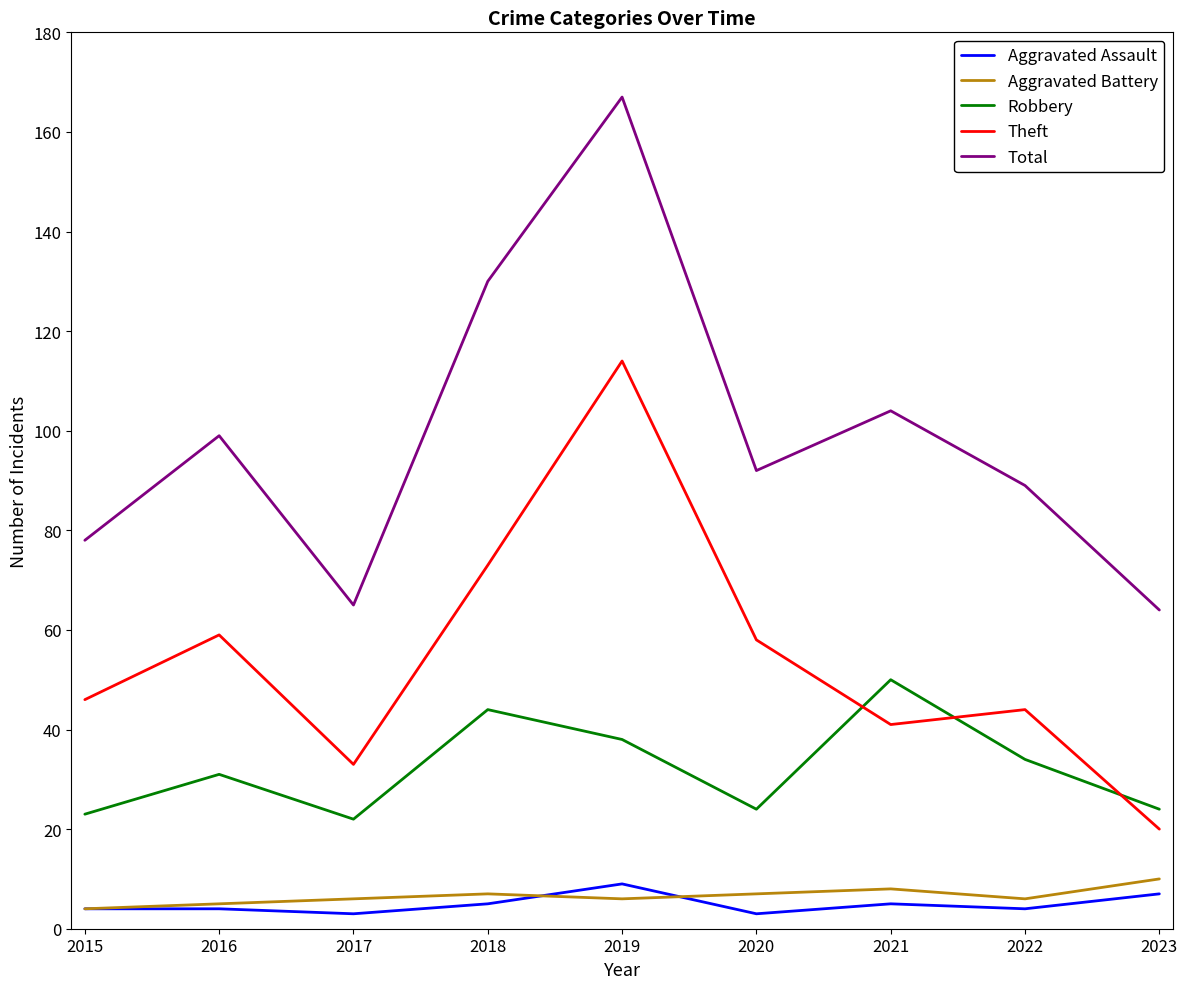

True or false: Aggravated Battery and Total intersect in this chart.

False